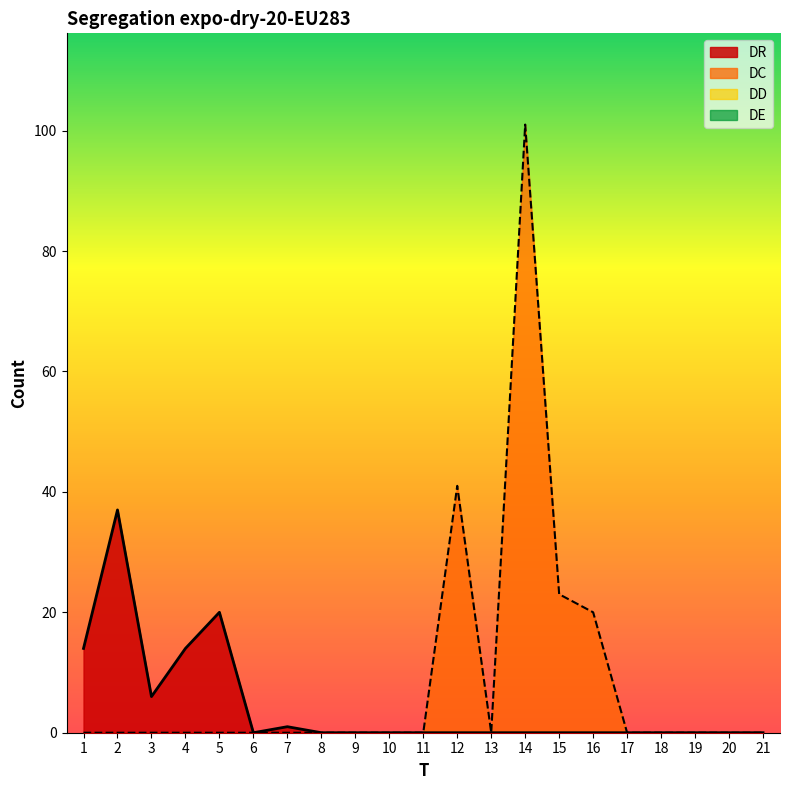

How many positive values does the DR series have?

6